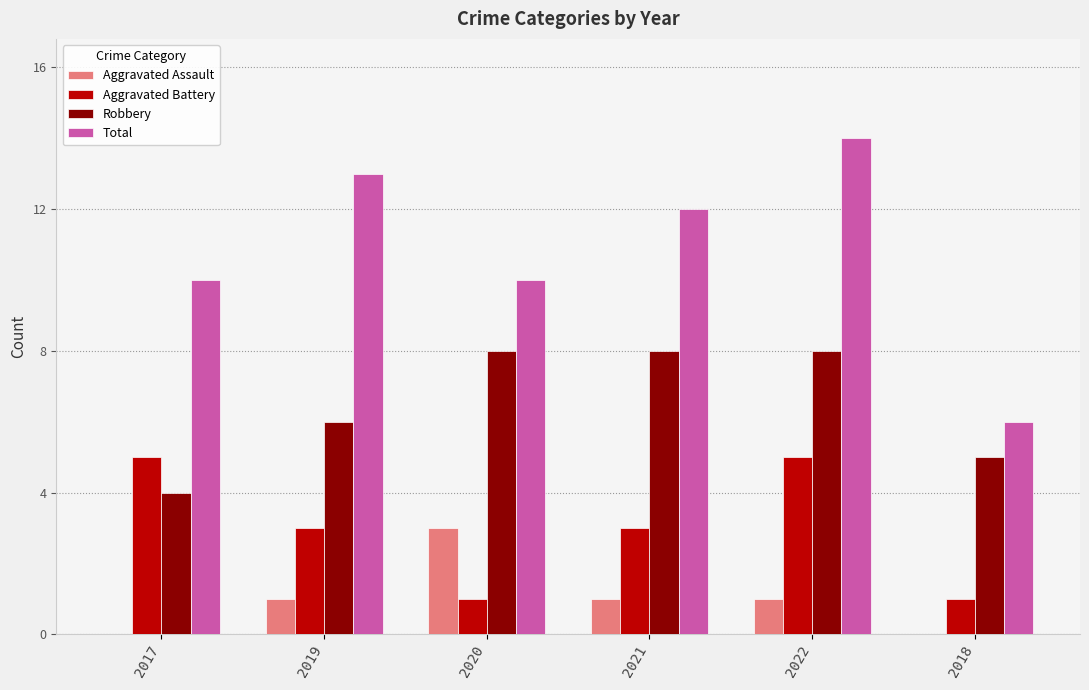

Reading left to right, what are all the values shown in this chart?

Aggravated Assault: 2017=0	2019=1	2020=3	2021=1	2022=1	2018=0
Aggravated Battery: 2017=5	2019=3	2020=1	2021=3	2022=5	2018=1
Robbery: 2017=4	2019=6	2020=8	2021=8	2022=8	2018=5
Total: 2017=10	2019=13	2020=10	2021=12	2022=14	2018=6